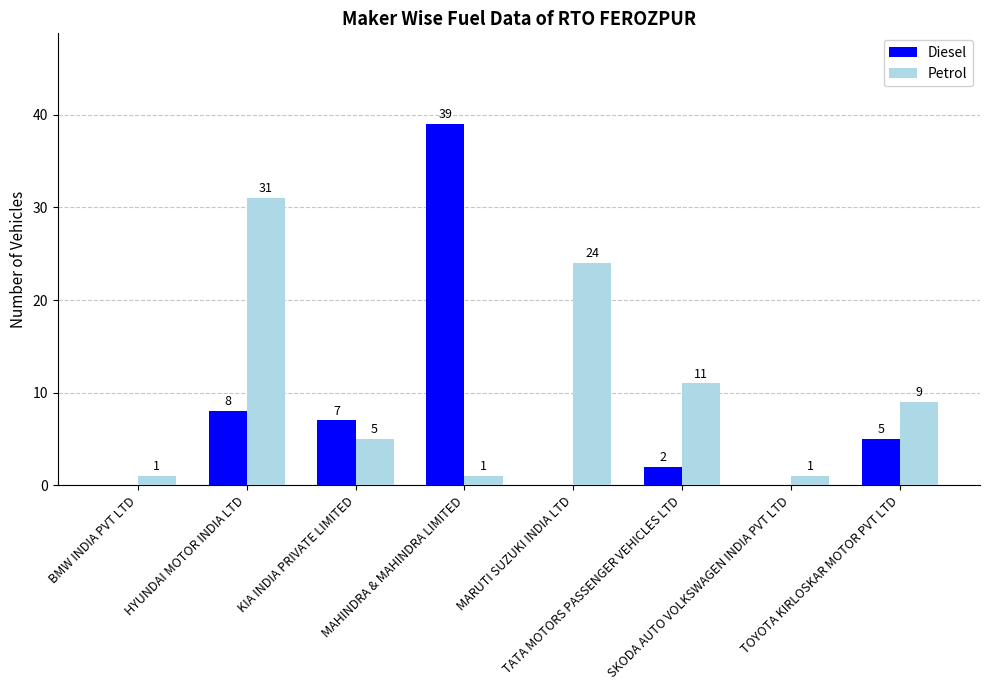

The Diesel series shows 0 at BMW INDIA PVT LTD. True or false?

True